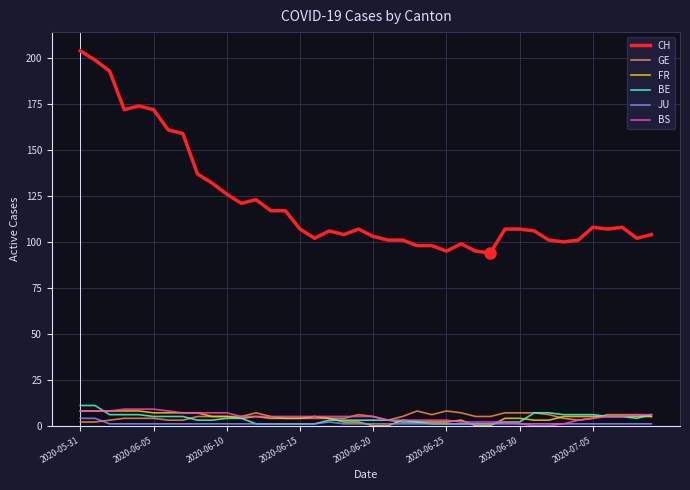

Which series has the widest spread of values?

CH